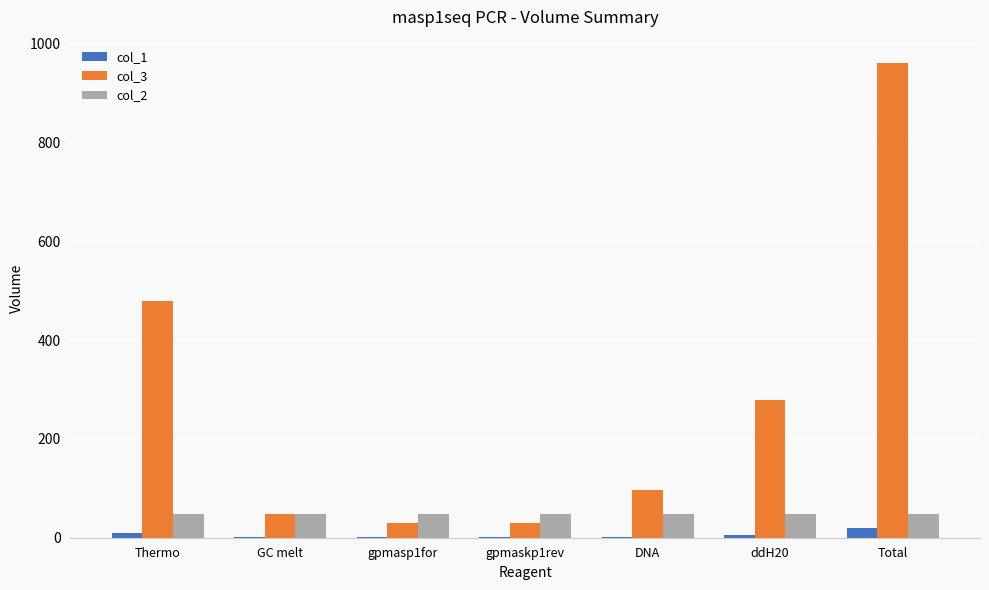

Is the value of col_3 at Thermo greater than the value of col_1 at gpmasp1for?

Yes